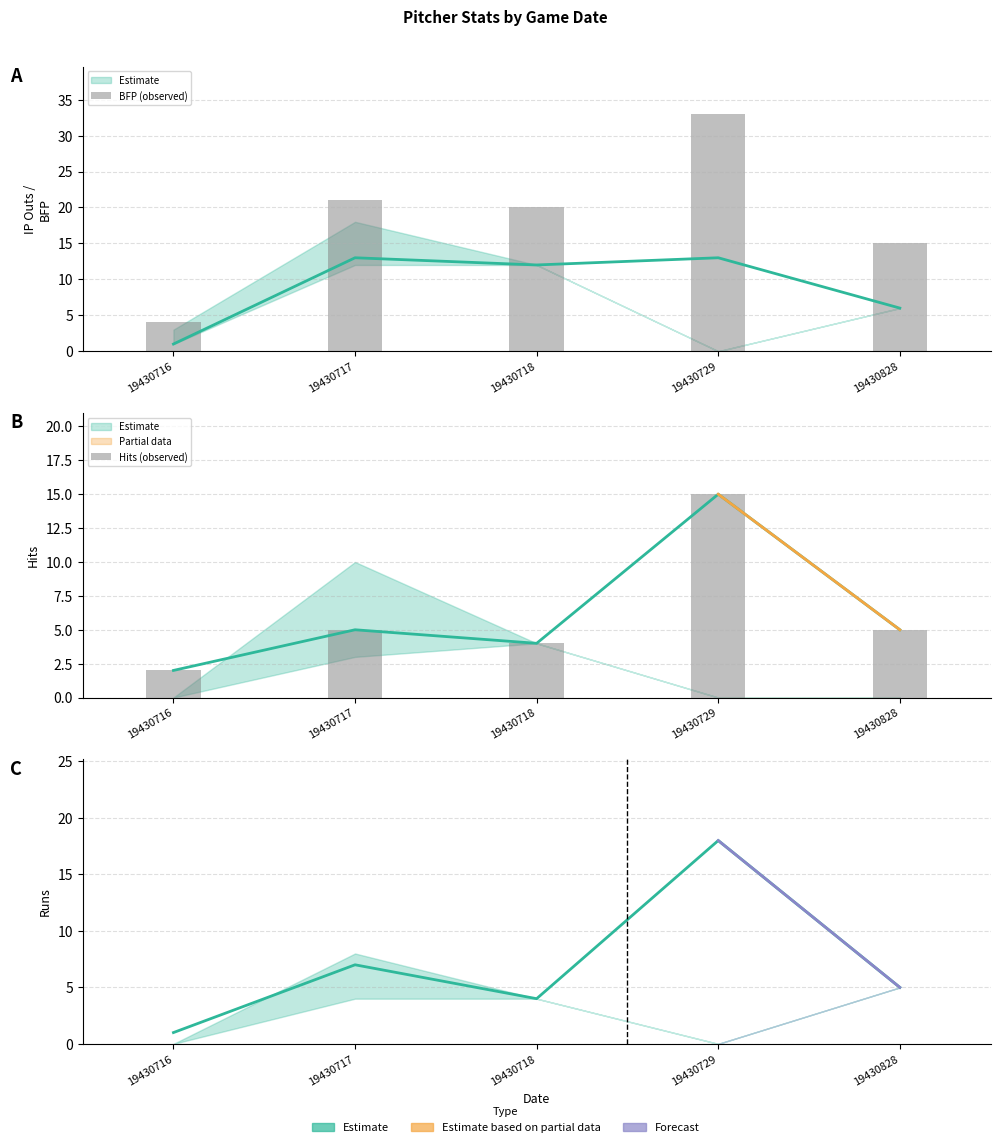

What is the sum of all Hits (observed) values?

31